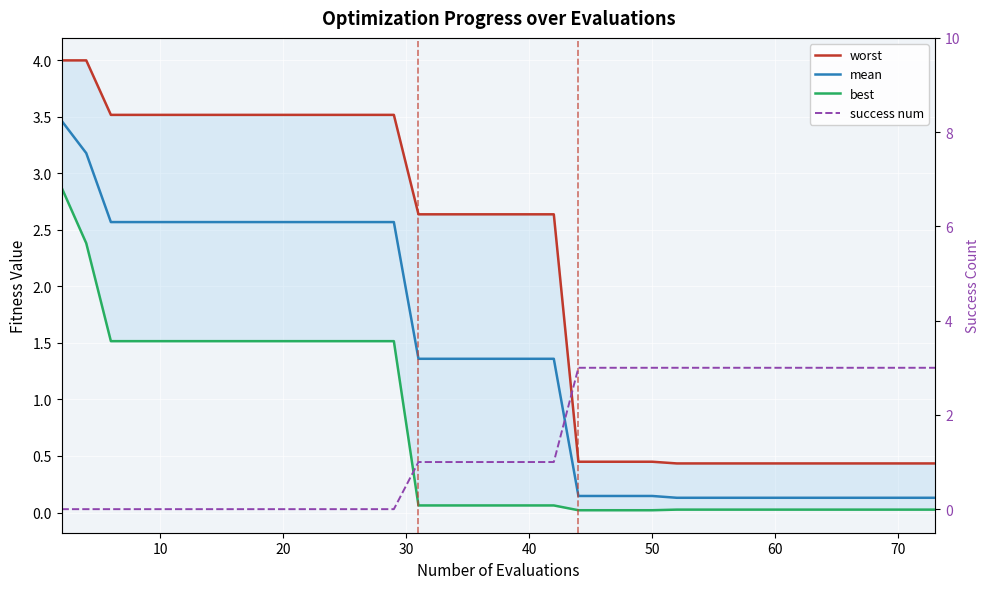

Is it true that success num equals 4.5 at 30?

False